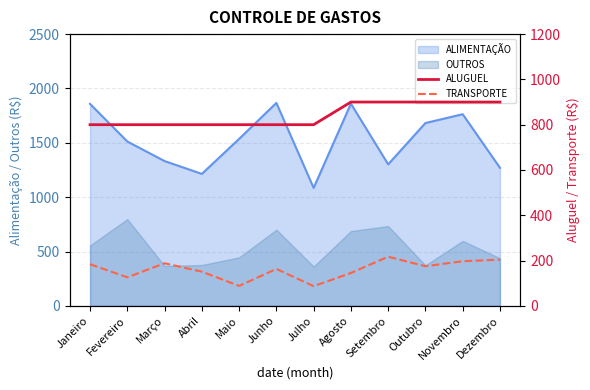

True or false: ALIMENTAÇÃO has a value of 1858 at Janeiro.

True